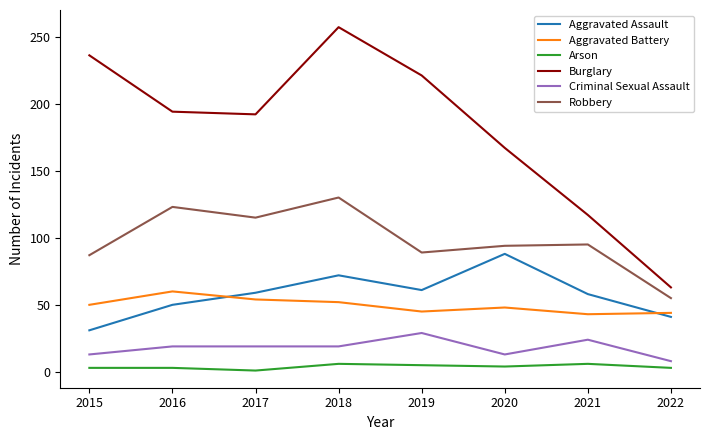

At how many categories does at least one series exceed 24?

8